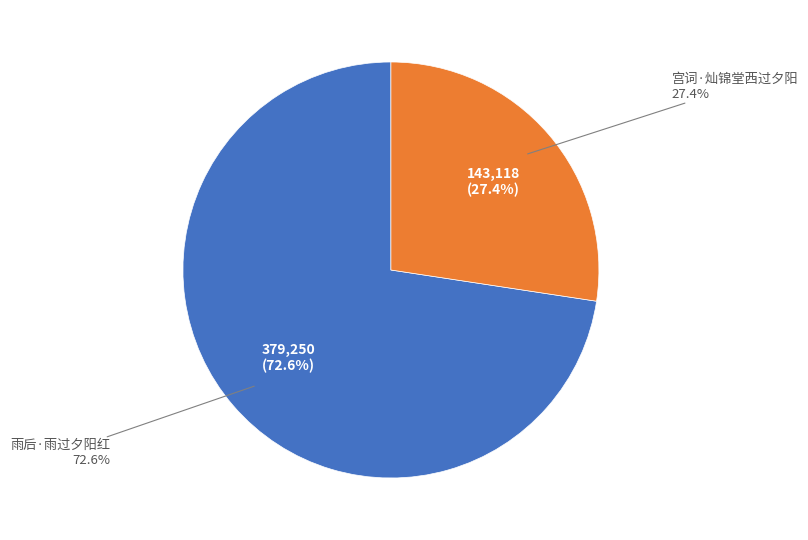

To the nearest percent, what is the average slice percentage?

50%